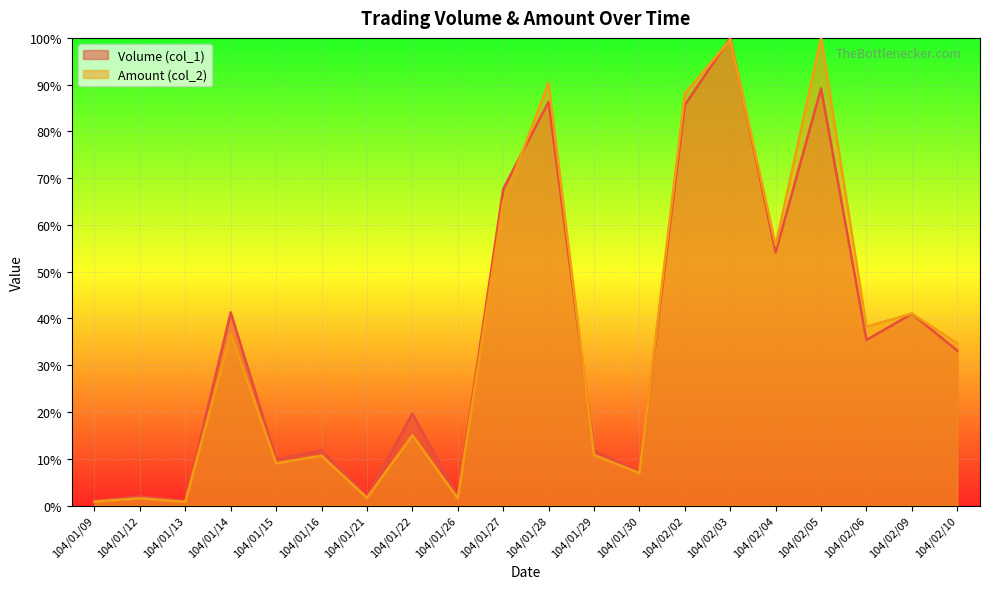

What is the value of the Amount (col_2) point at the 8th from the left?

15.0